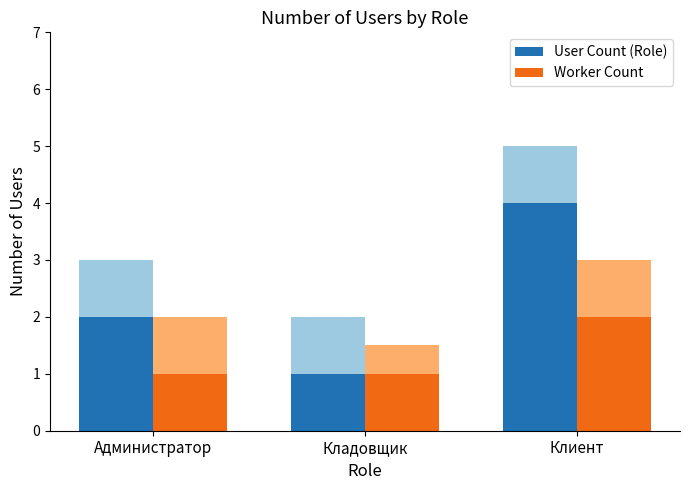

The Worker Count series shows 1 at Администратор. True or false?

False